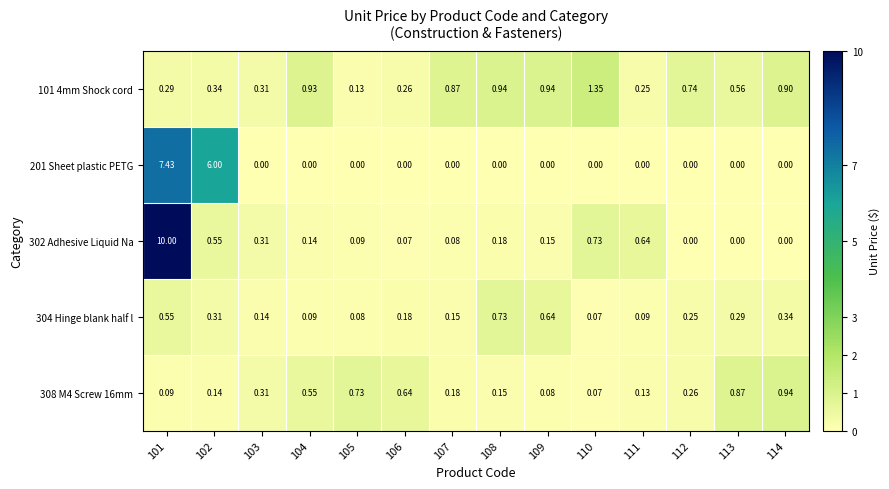

Is the value of 201 Sheet plastic PETG at 111 greater than the value of 304 Hinge blank half l at 110?

No